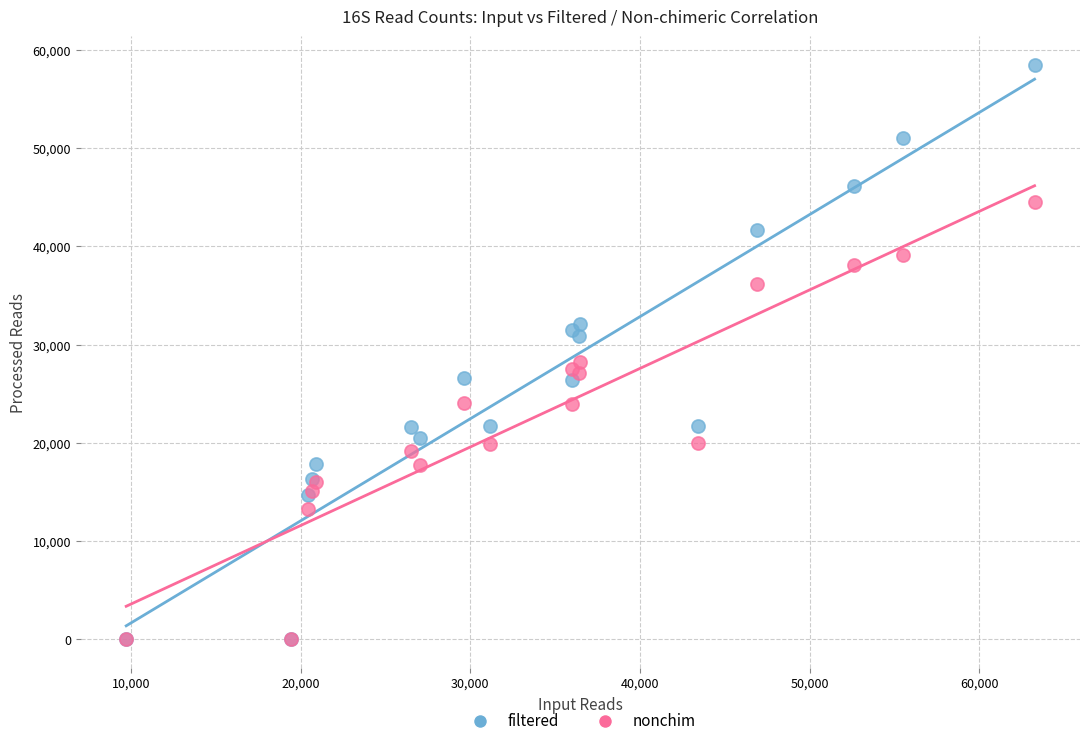

Which series has the widest spread of Y values?

filtered